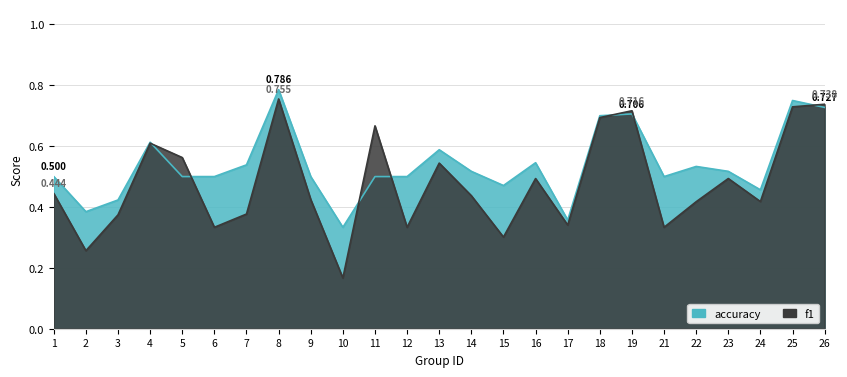

How many interior local peaks does the accuracy series have?

7